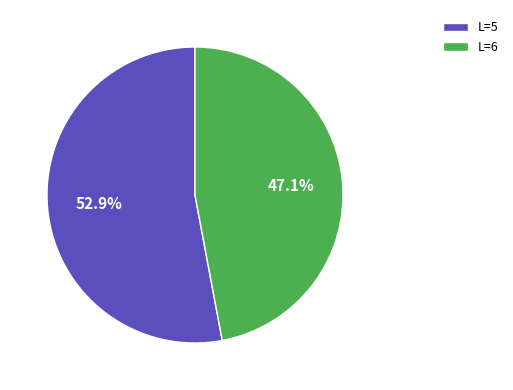

Count the number of slices in the pie.

2